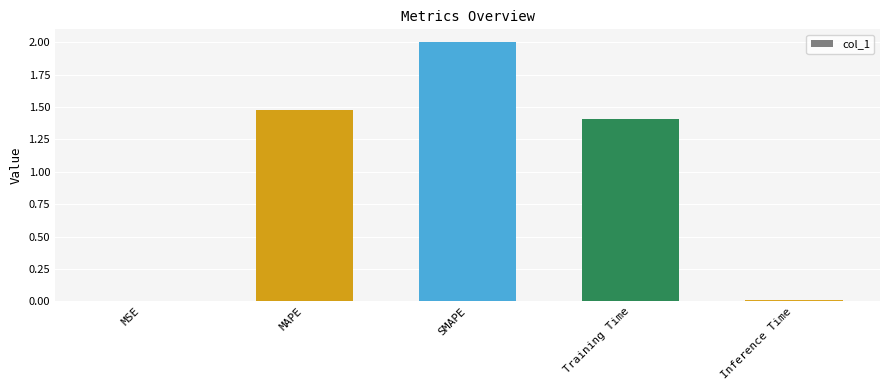

Which has a higher value, Inference Time or Training Time?

Training Time